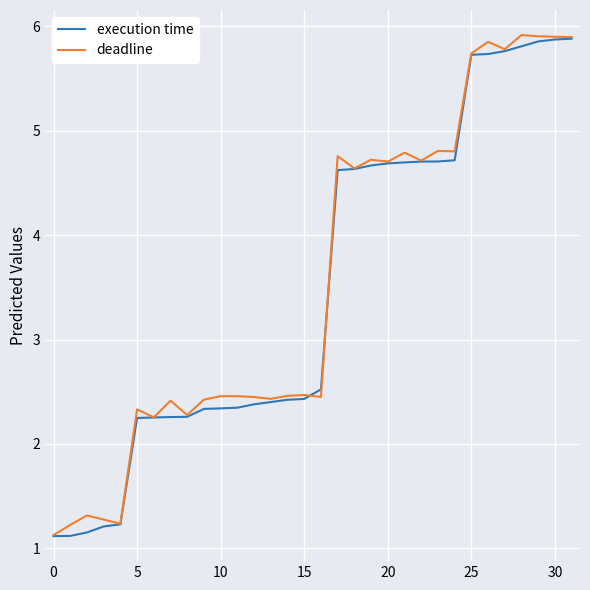

What is the smallest value displayed?

1.1